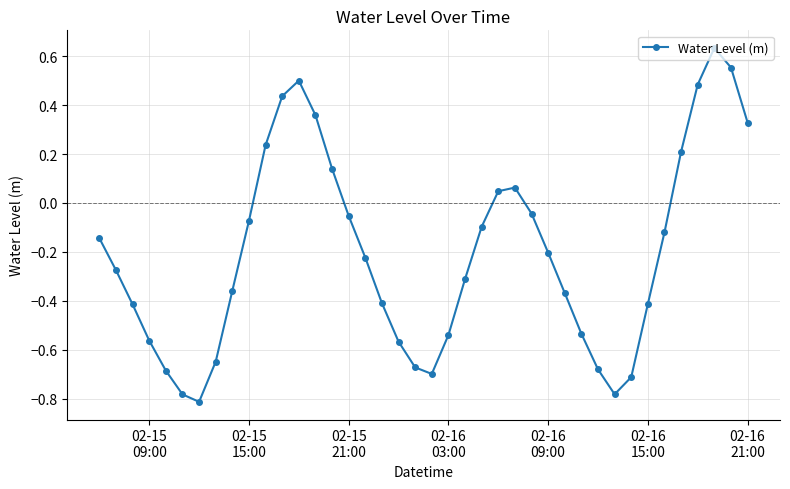

How many interior local valleys (lower than both neighbors) does the data have?

3